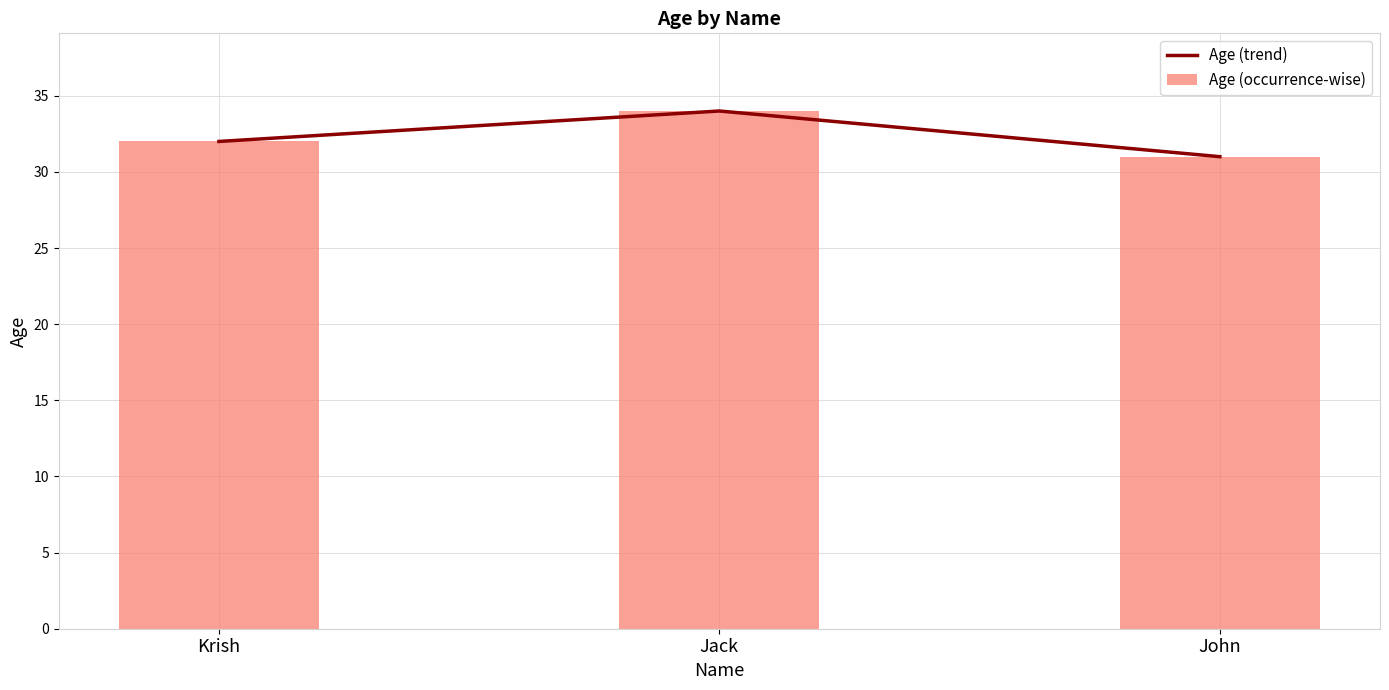

Count the Age (occurrence-wise) values in the range 31 to 34.

3